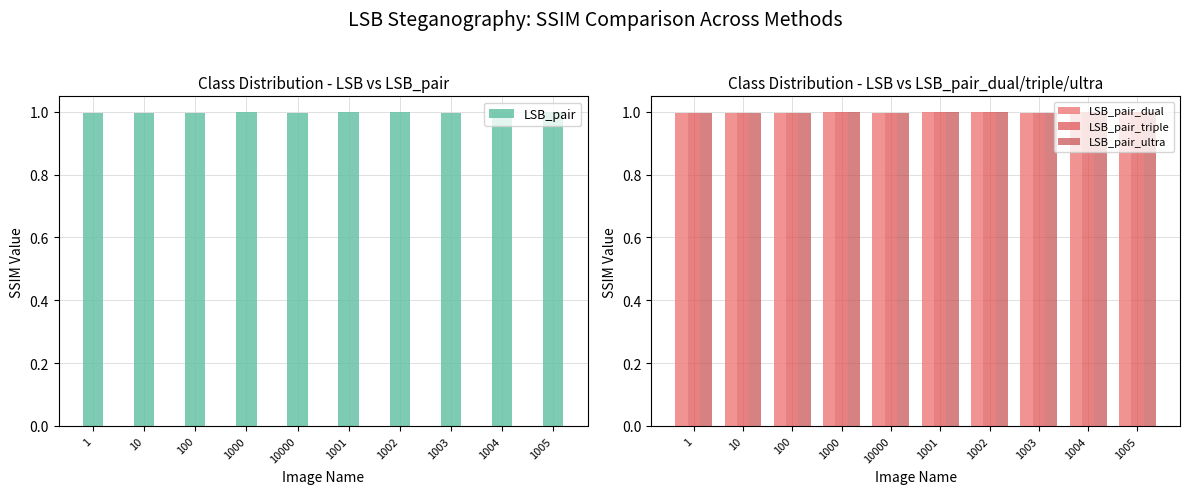

What position from the left is 1001?

6